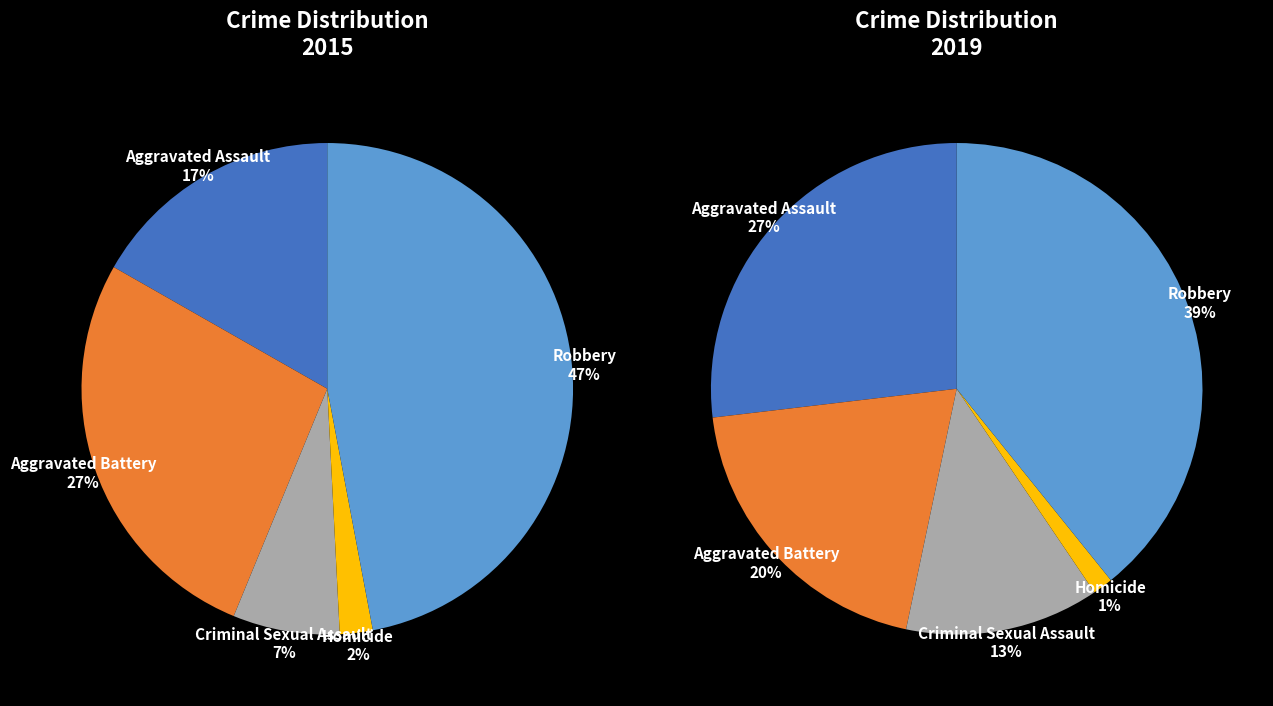

To the nearest percent, what is the difference between the largest and smallest slice percentages?

45%